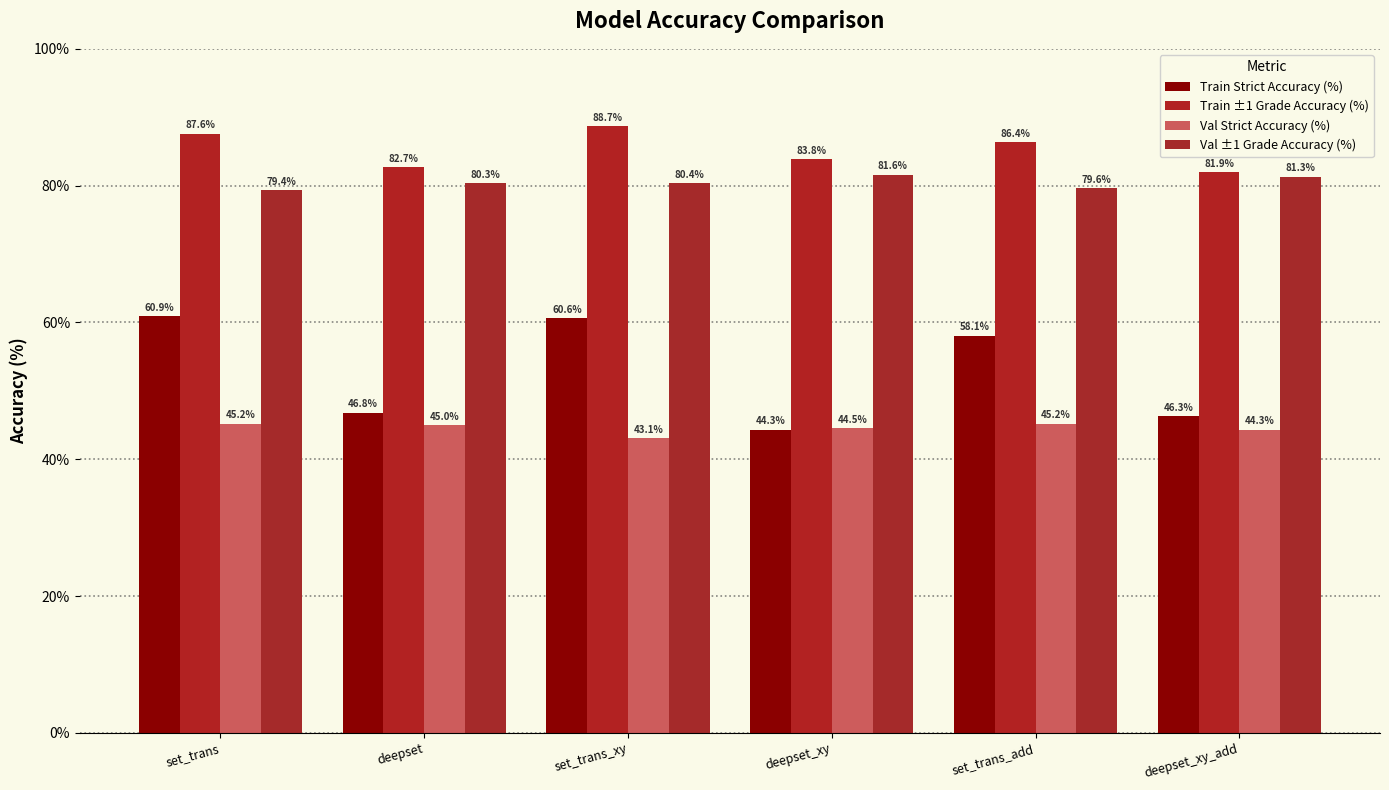

Read the Train ±1 Grade Accuracy (%) value at set_trans_add.

86.4